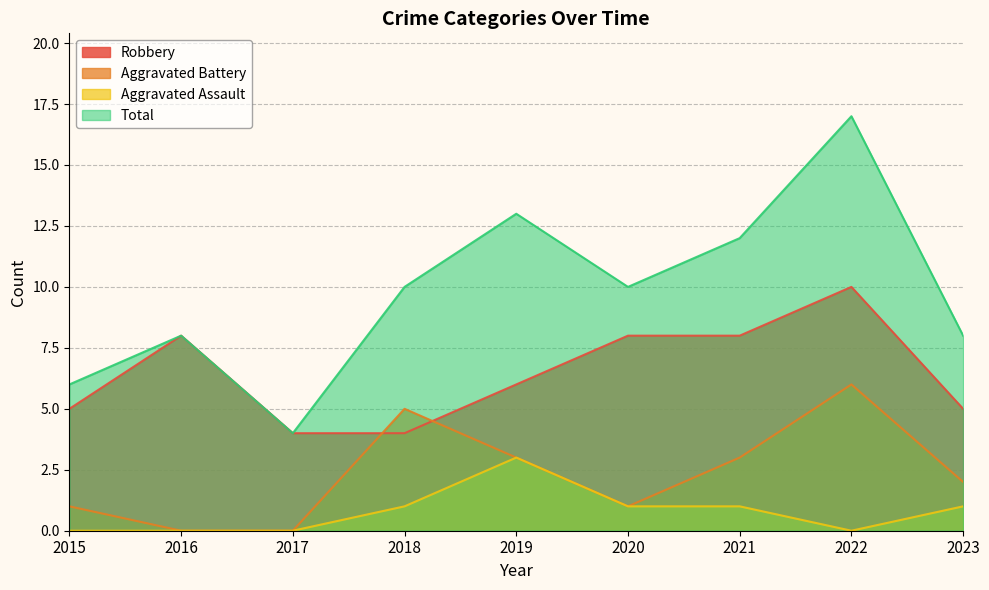

Which category has the lowest value in the Total series?

2017